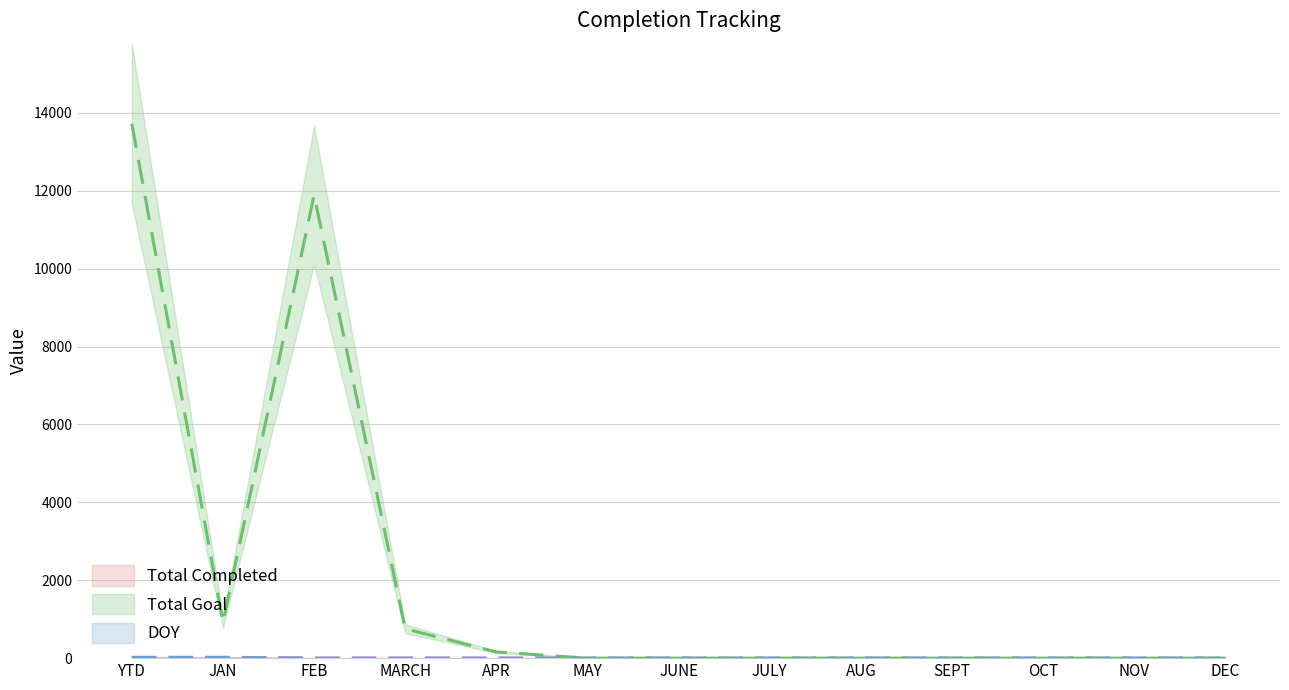

What position from the right is YTD?

13